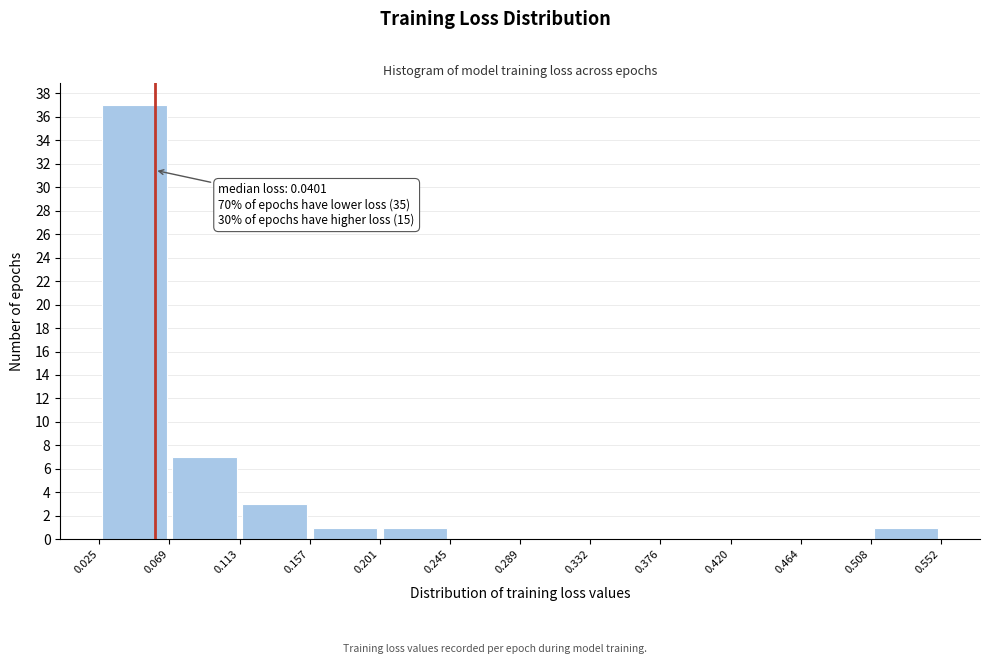

Which range on the x-axis has the tallest bar?

0.025 to 0.069